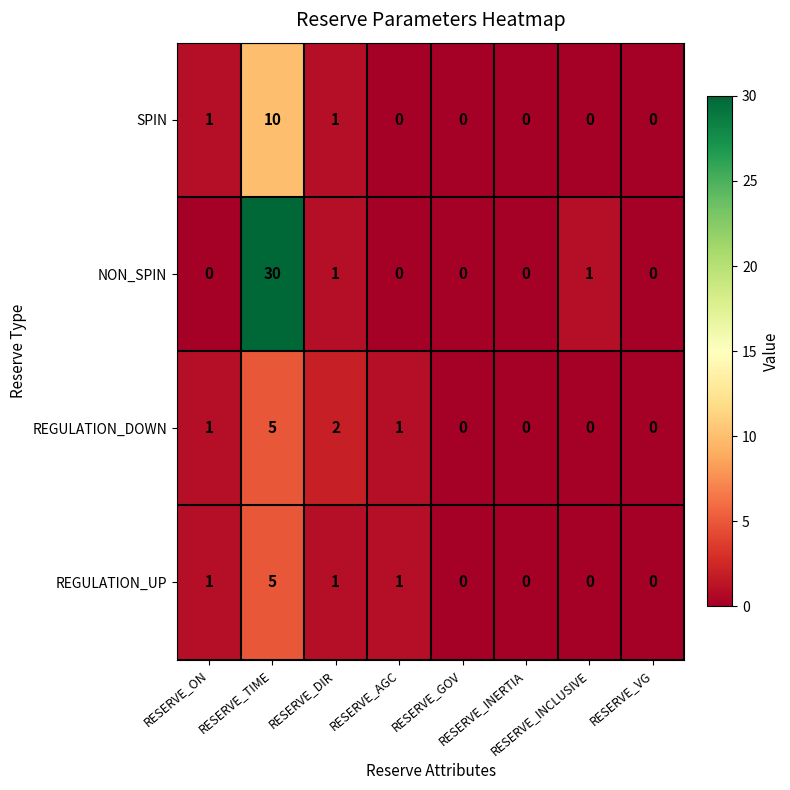

Which series has the largest range (max minus min)?

NON_SPIN